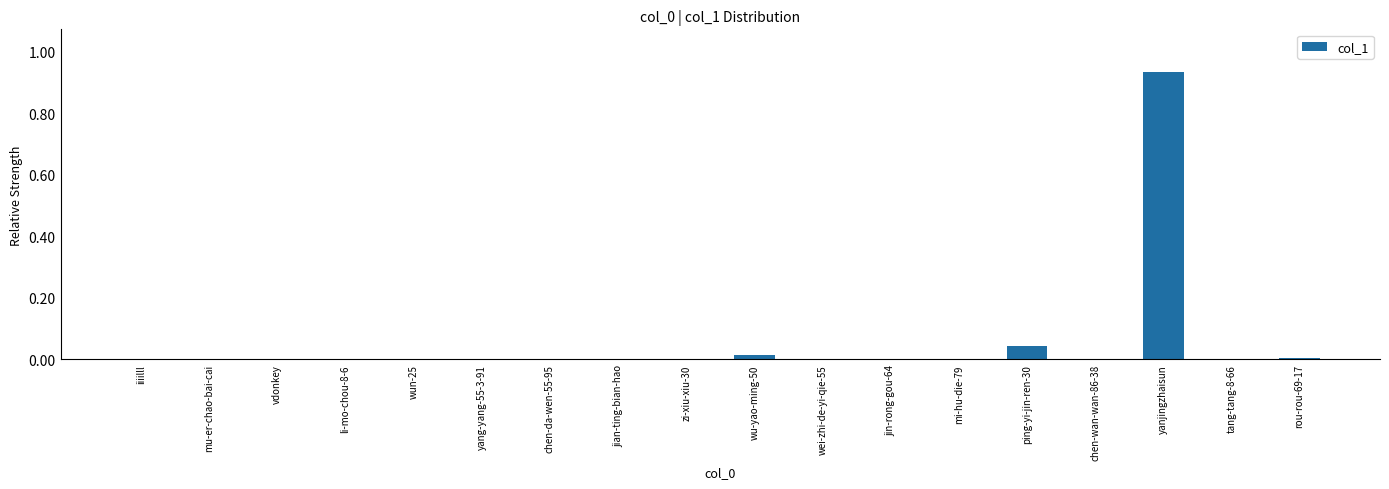

Which label corresponds to the largest value in the chart?

yanjingzhaisun